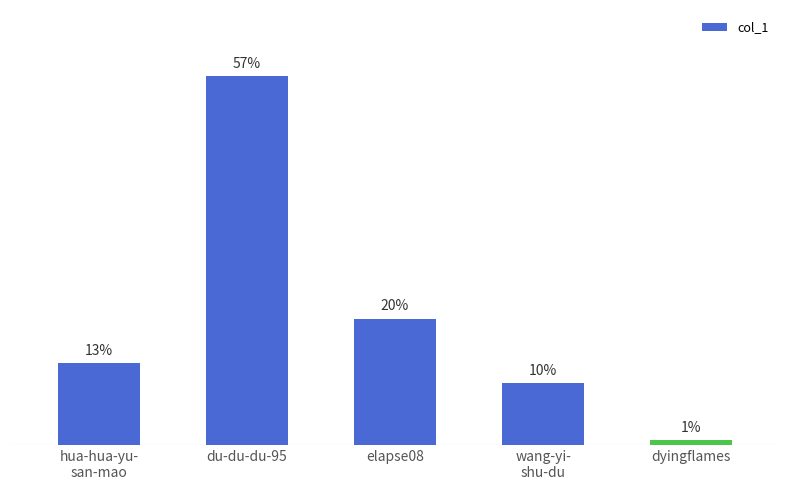

Are the bars grouped side by side (vs. stacked)?

No